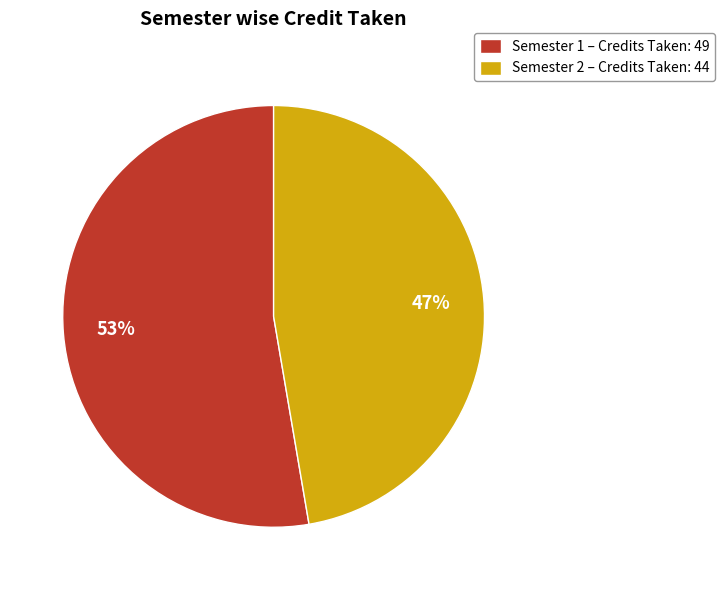

To the nearest percent, what is the average slice percentage?

50%